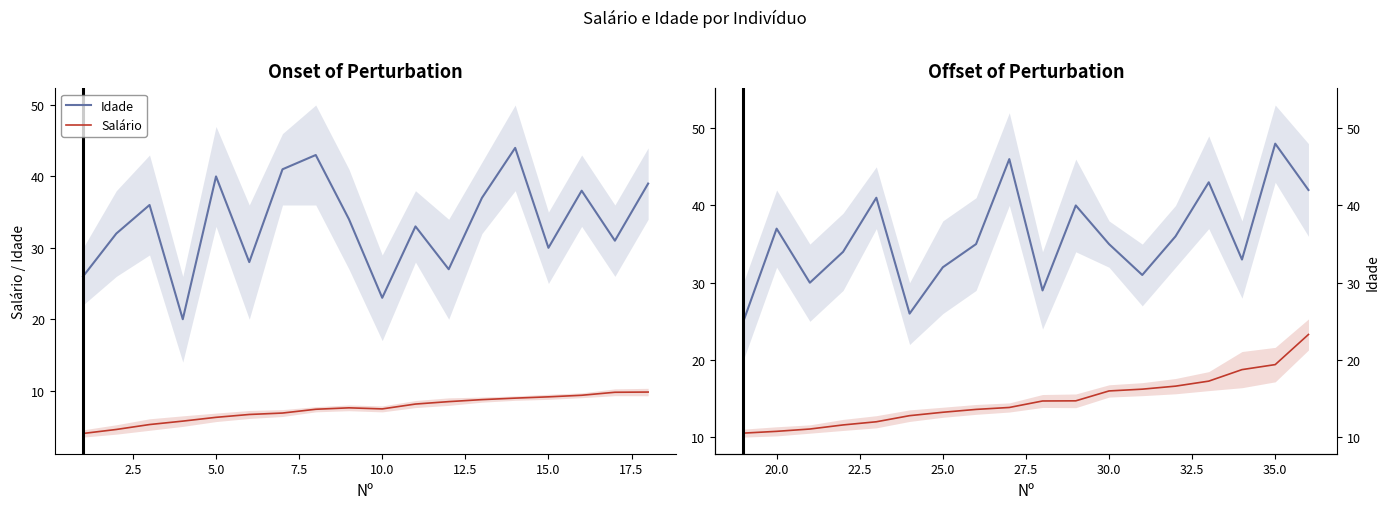

Is this an area chart (filled region under the line)?

No